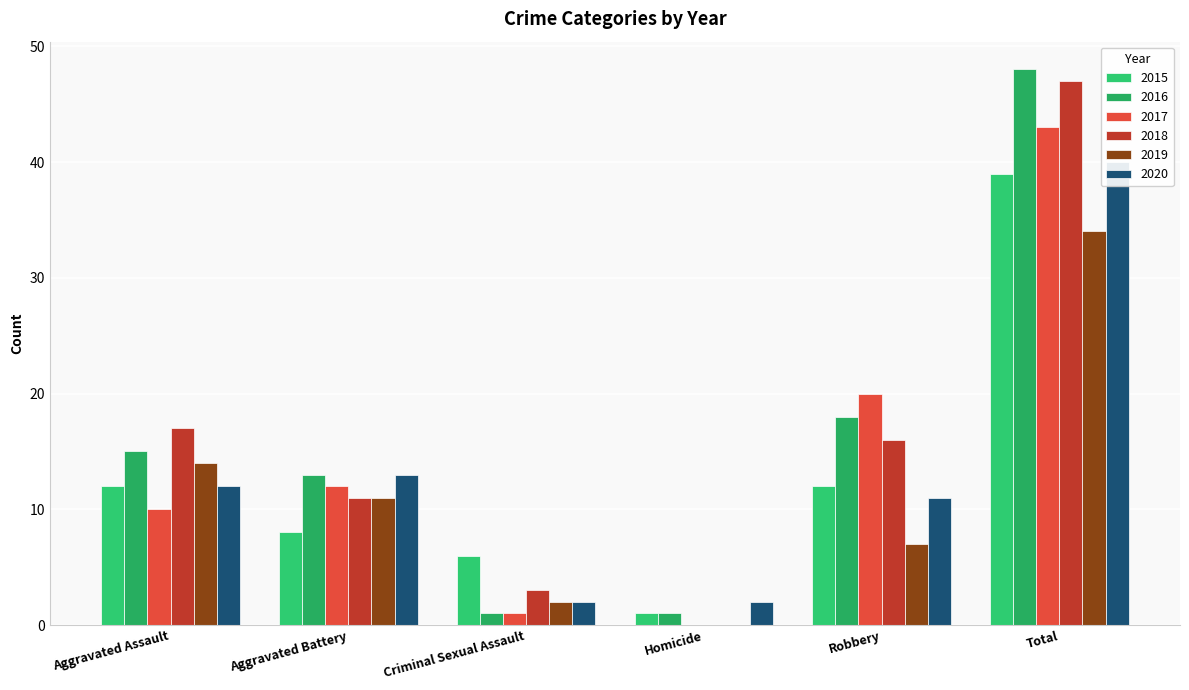

Reading right to left, what are all the values shown in this chart?

2015: Total=39	Robbery=12	Homicide=1	Criminal Sexual Assault=6	Aggravated Battery=8	Aggravated Assault=12
2016: Total=48	Robbery=18	Homicide=1	Criminal Sexual Assault=1	Aggravated Battery=13	Aggravated Assault=15
2017: Total=43	Robbery=20	Homicide=0	Criminal Sexual Assault=1	Aggravated Battery=12	Aggravated Assault=10
2018: Total=47	Robbery=16	Homicide=0	Criminal Sexual Assault=3	Aggravated Battery=11	Aggravated Assault=17
2019: Total=34	Robbery=7	Homicide=0	Criminal Sexual Assault=2	Aggravated Battery=11	Aggravated Assault=14
2020: Total=40	Robbery=11	Homicide=2	Criminal Sexual Assault=2	Aggravated Battery=13	Aggravated Assault=12